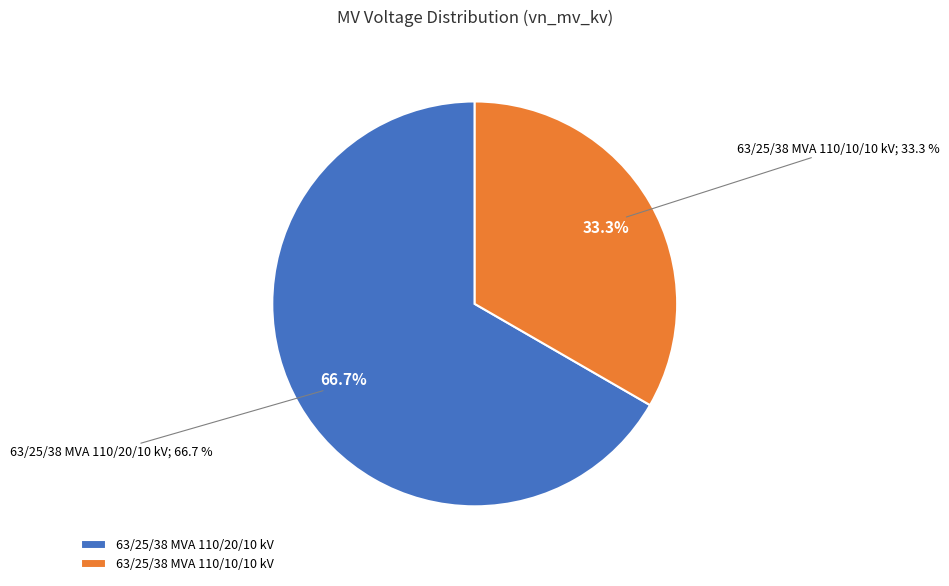

Do 63/25/38 MVA 110/10/10 kV and 63/25/38 MVA 110/20/10 kV together represent more than half of the pie?

Yes